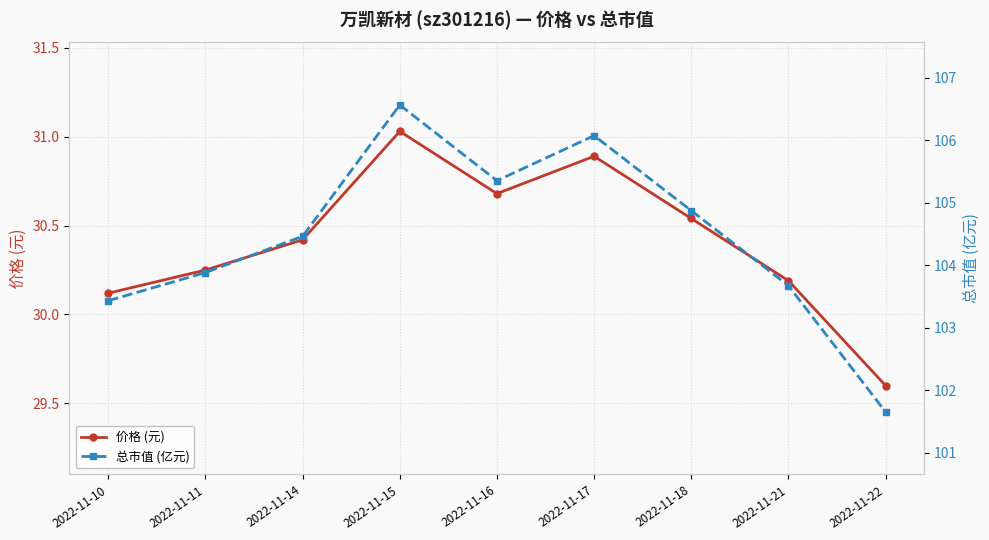

Which series has the largest total across all categories?

总市值 (亿元)